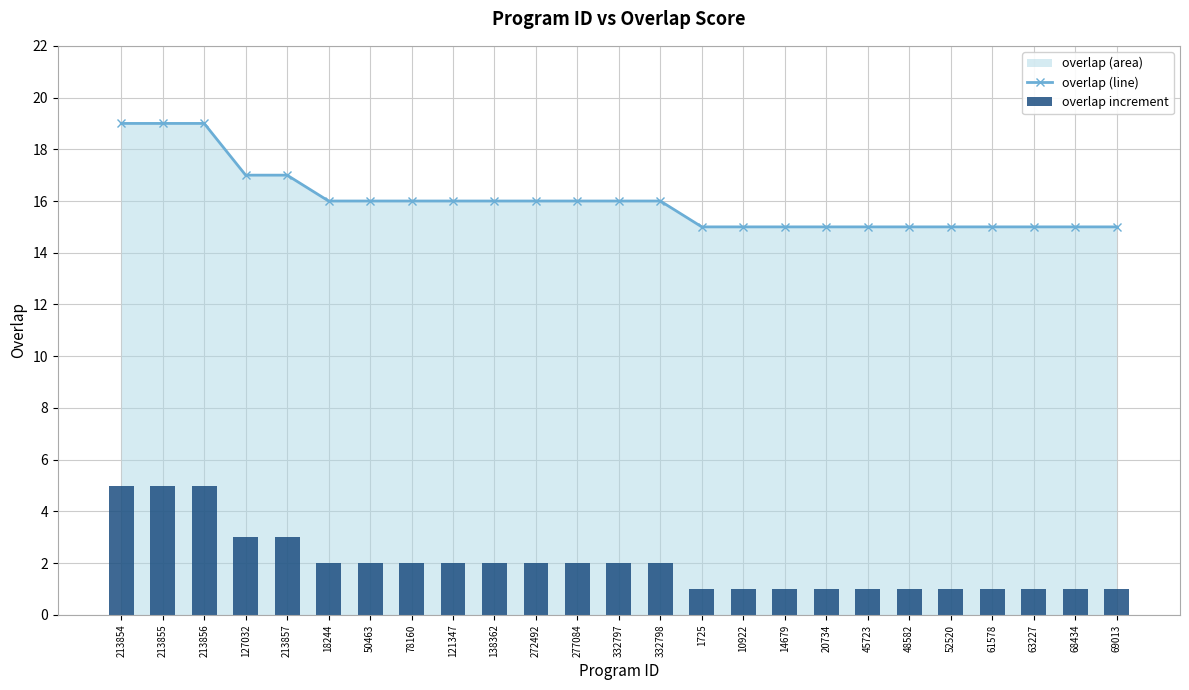

Reading right to left, transcribe all the data shown in this chart.

overlap (line): 15	15	15	15	15	15	15	15	15	15	15	16	16	16	16	16	16	16	16	16	17	17	19	19	19
overlap increment: 1	1	1	1	1	1	1	1	1	1	1	2	2	2	2	2	2	2	2	2	3	3	5	5	5